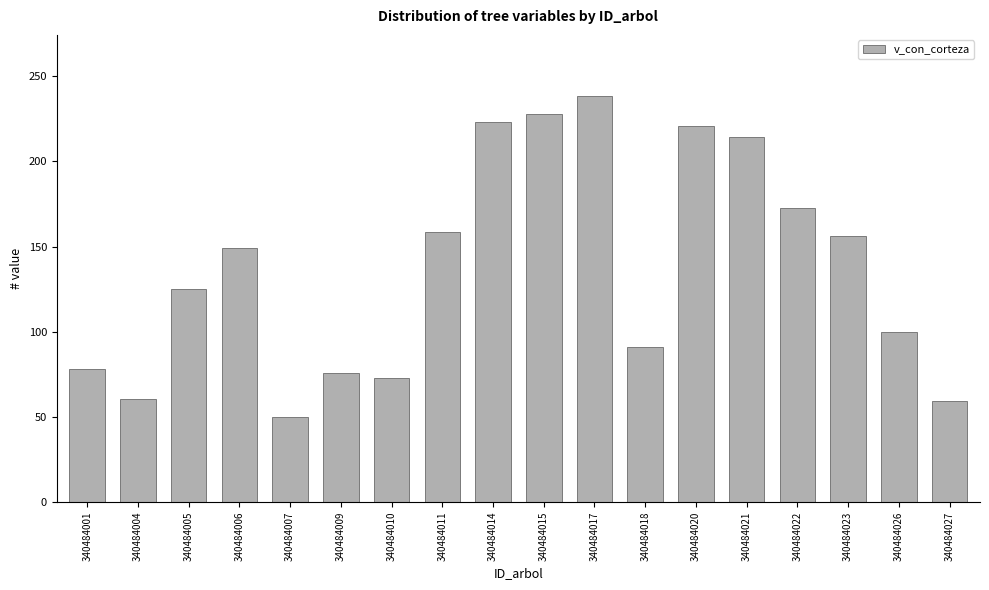

The chart shows a value of 299.8 at 340484020. True or false?

False